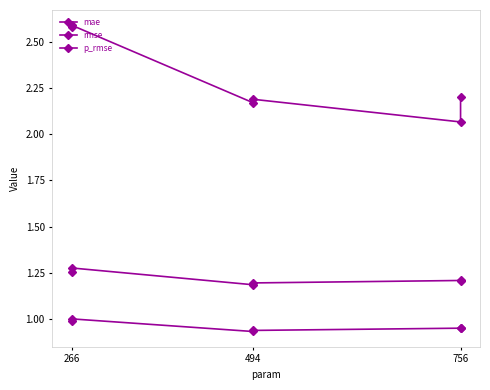

Which series has the widest spread of values?

p_rmse